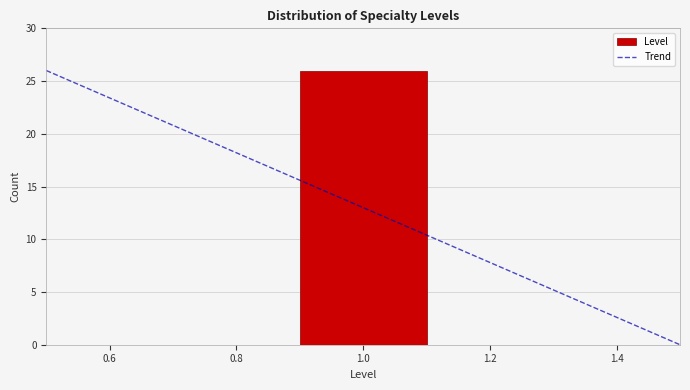

What is the height of the bar covering 0.9 to 1.1 on the x-axis? The values are not printed on the chart, so give them approximately, as read against the axis.

26